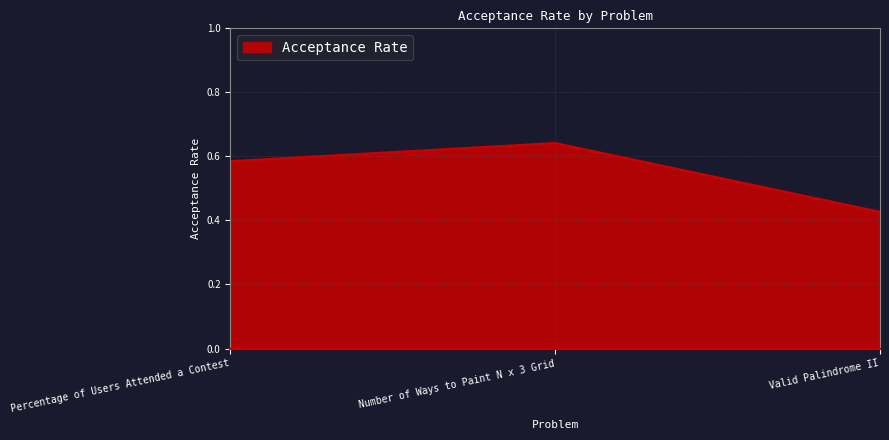

What position from the right is Percentage of Users Attended a Contest?

3